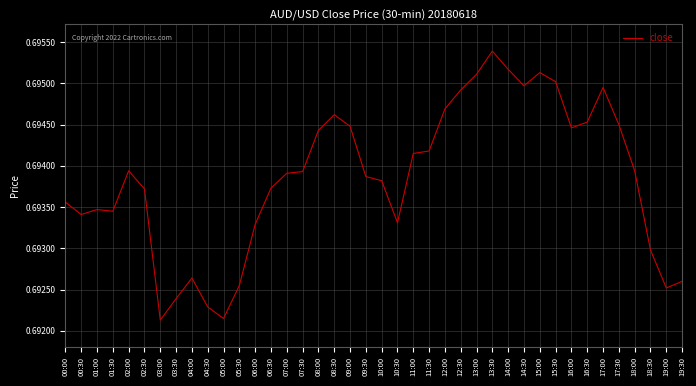

Between 18:30 and 08:30, which is larger?

08:30